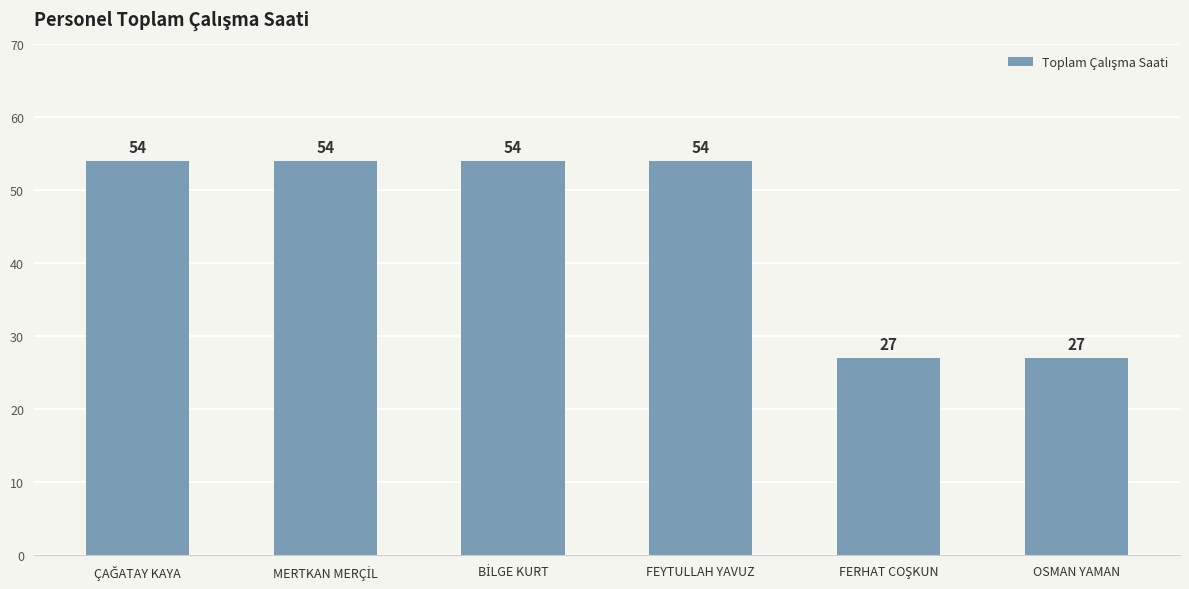

What is the difference between the second highest and second lowest values?

27